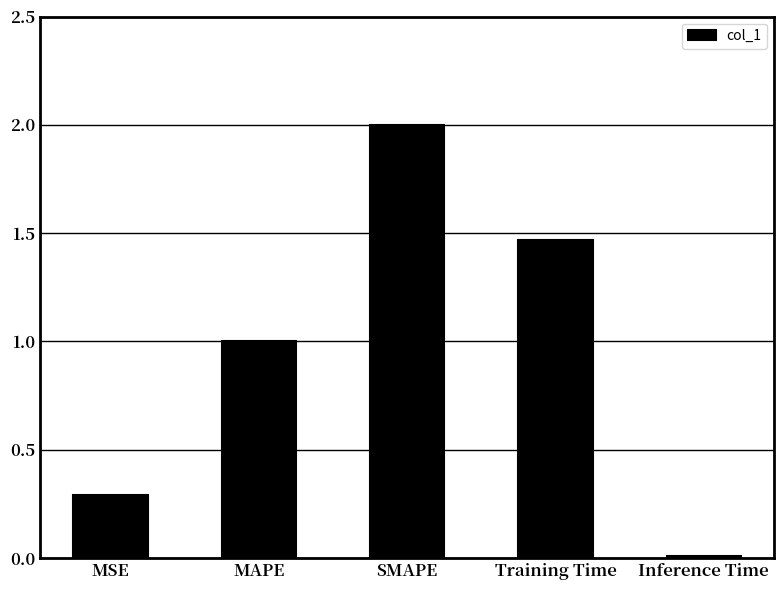

Which category has the highest value across all series?

SMAPE